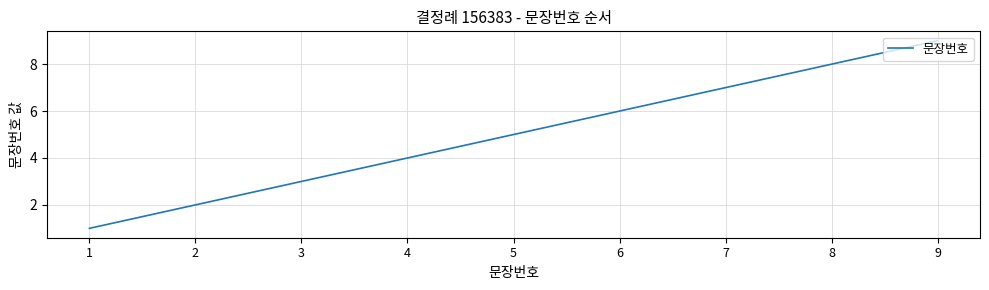

True or false: the data shows 7 at 7.

True